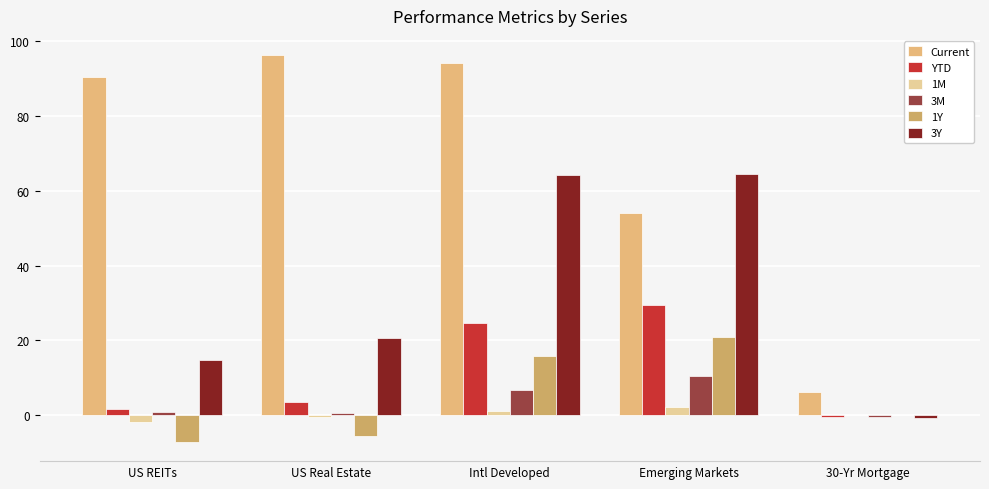

What is the lowest value of the YTD series?

-0.6